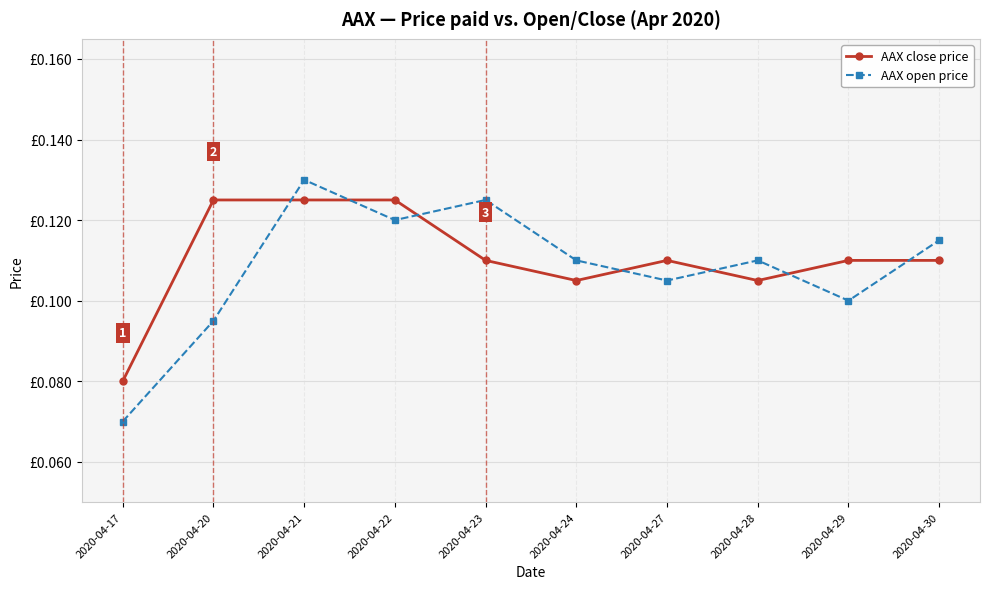

True or false: AAX close price and AAX open price intersect in this chart.

True